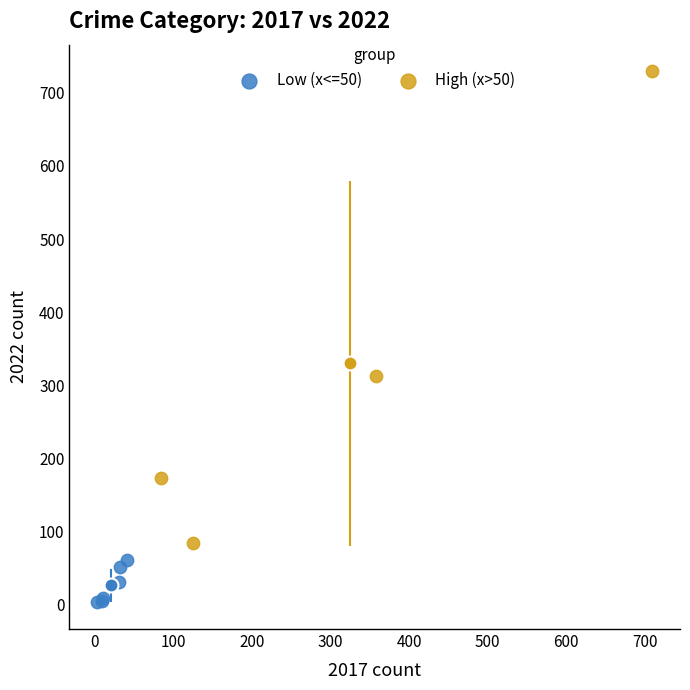

Which series contains the highest Y value?

High (x>50)